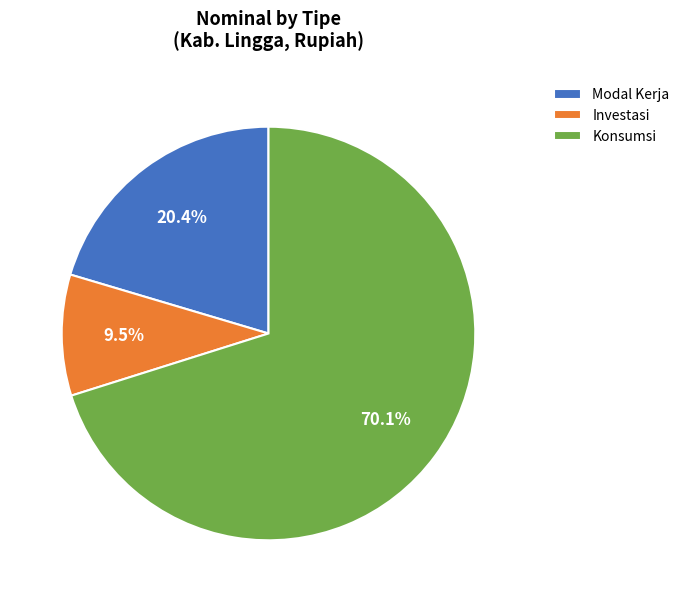

What percentage is the Konsumsi slice, to the nearest percent?

70%